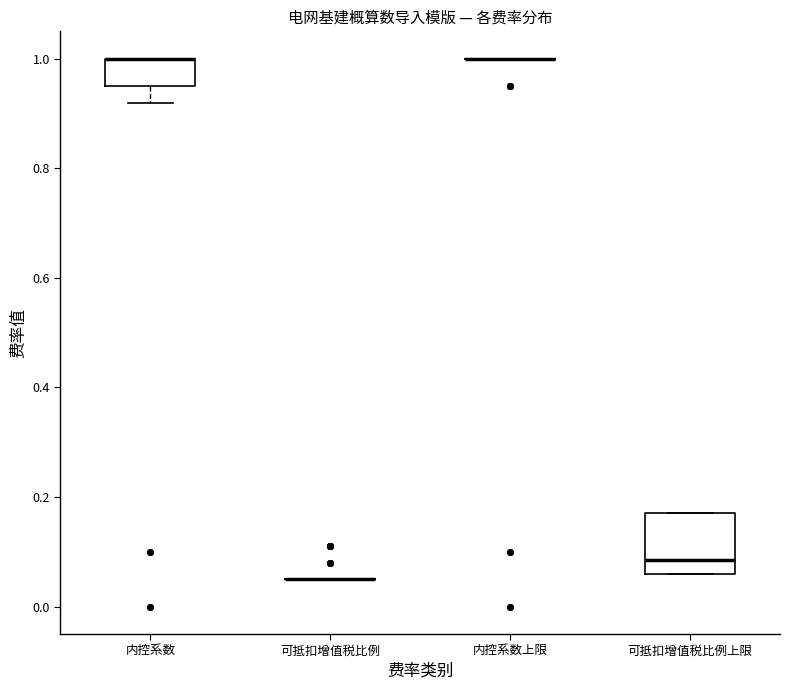

Reading left to right, read every box against the y-axis: the position of its median line, the range the box covers, and the ends of its whiskers. The values are not printed on the chart, so give them approximately, as read against the axis.

内控系数: median 1.00 (drawn on the box's upper edge), box 0.96 to 1.00, whiskers 0.92 to 1.00
可抵扣增值税比例: box collapsed to a line at 0.06, whiskers 0.06 to 0.06
内控系数上限: box collapsed to a line at 1.00, whiskers 1.00 to 1.00
可抵扣增值税比例上限: median 0.08, box 0.06 to 0.18, whiskers 0.06 to 0.18